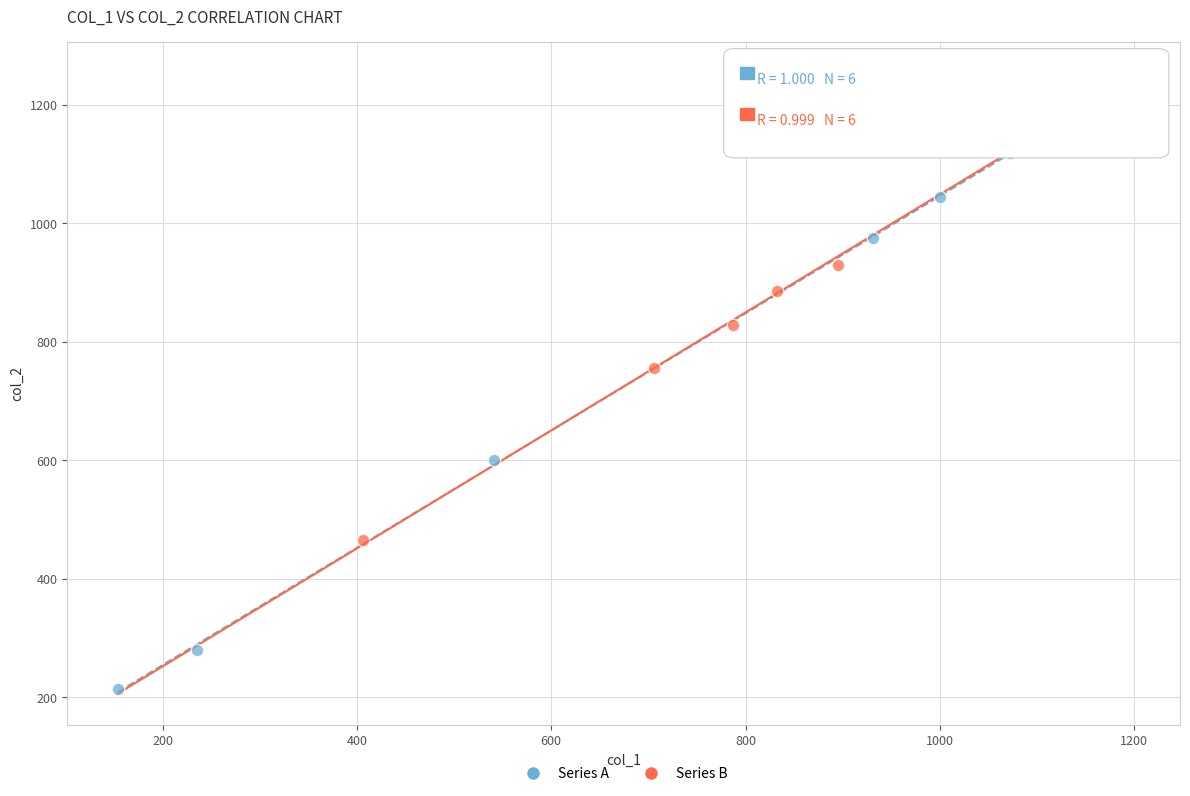

Which series has the widest spread of Y values?

Series A